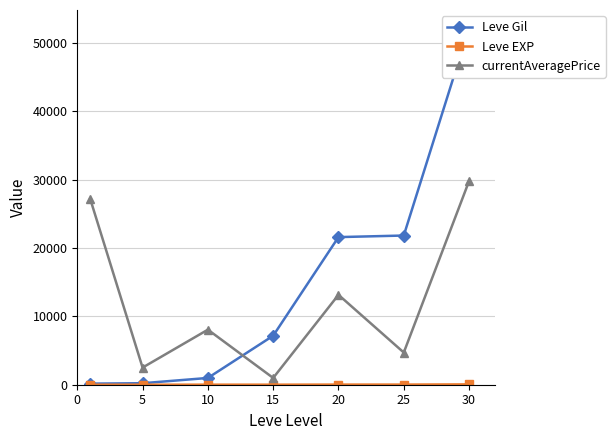

What is the difference between the second highest and second lowest values in the Leve Gil series?

21610